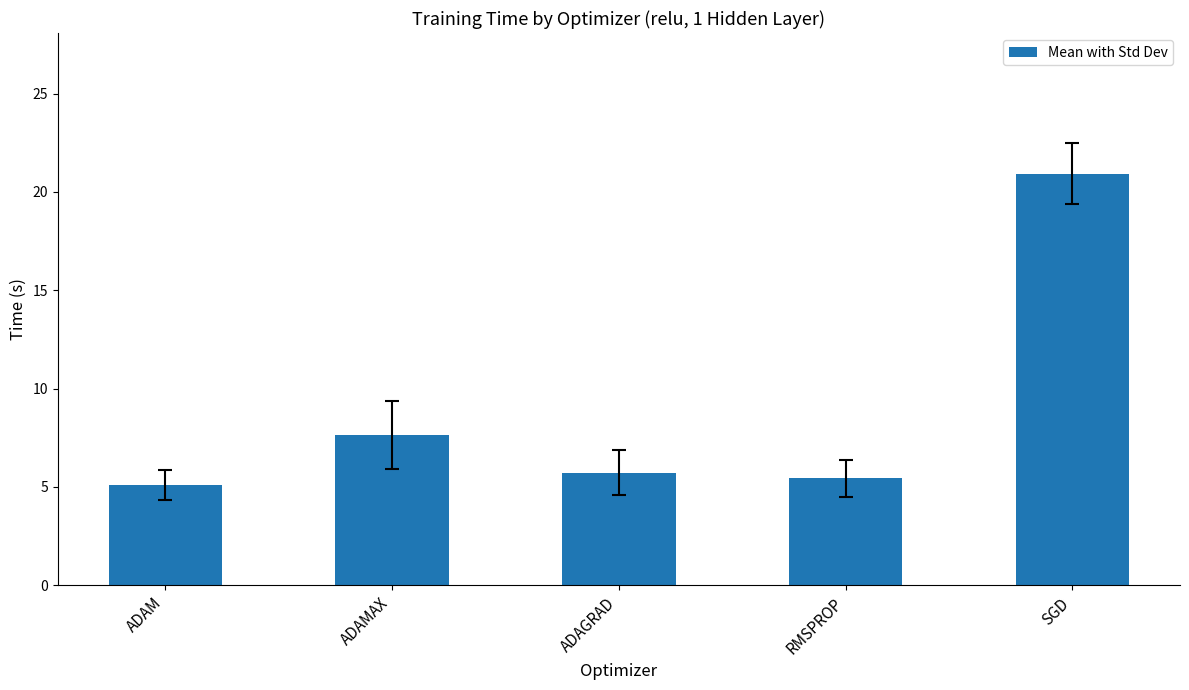

What is the difference between the maximum and minimum values?

15.8